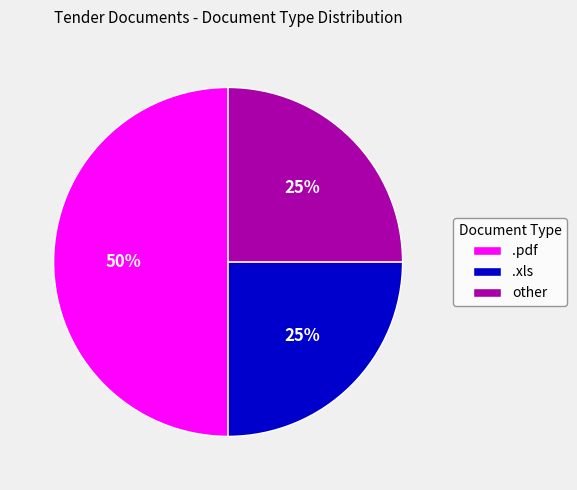

Which slice is the largest?

.pdf